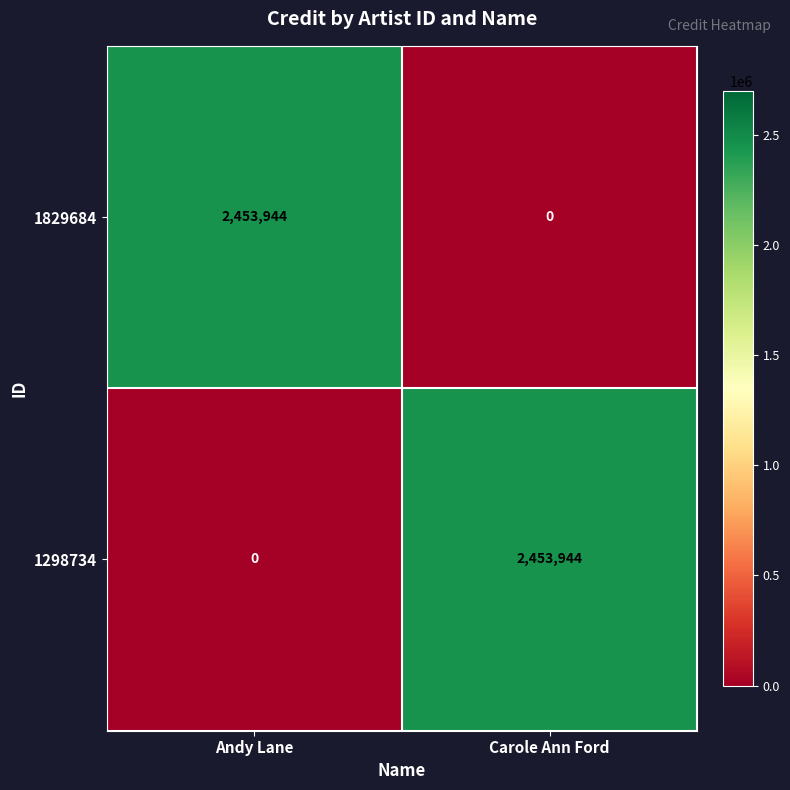

True or false: 1298734 has a value of 738406 at Carole Ann Ford.

False